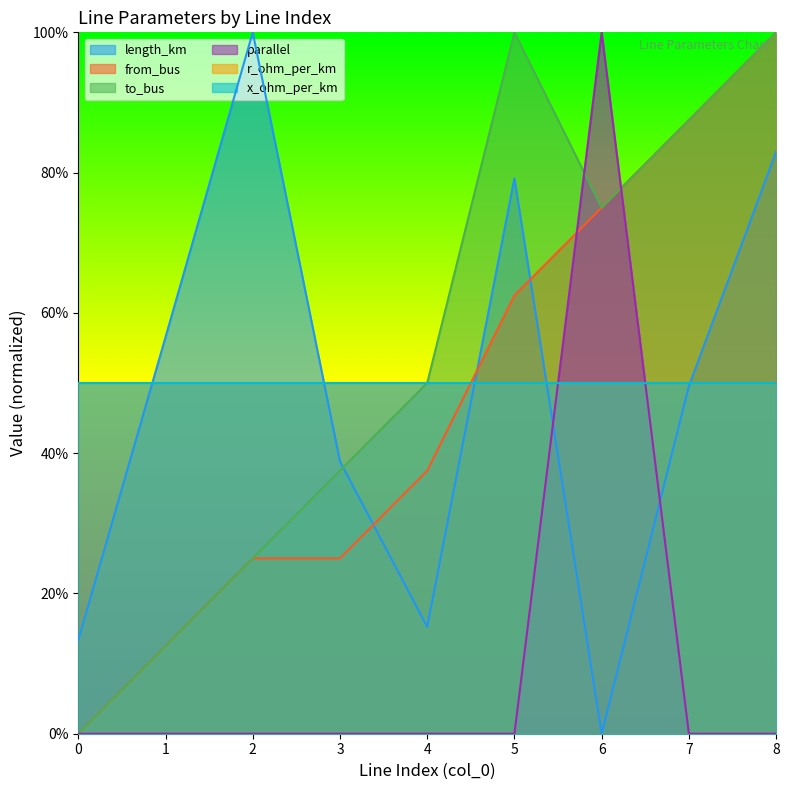

Is the value of from_bus at 4 greater than the value of length_km at 5?

No